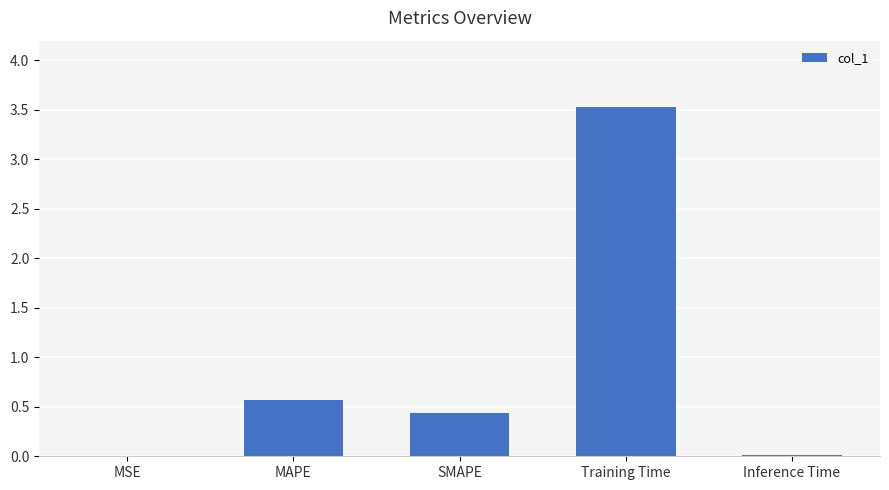

What is the sum of all values?

4.6